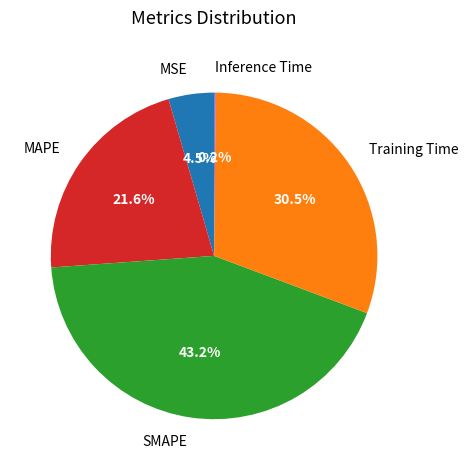

How much of the chart is everything except MAPE?

78.4%